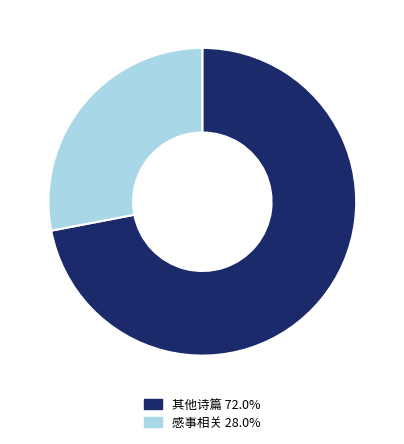

Is there a majority slice in this chart?

Yes